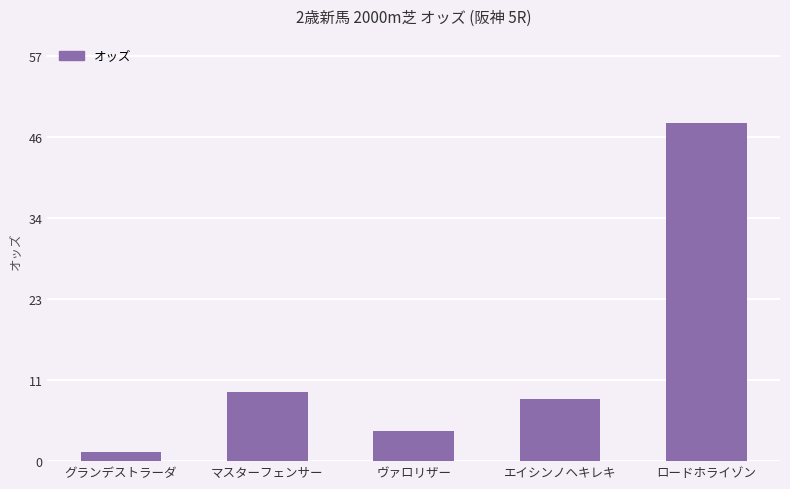

At which label does the data first exceed 8?

マスターフェンサー